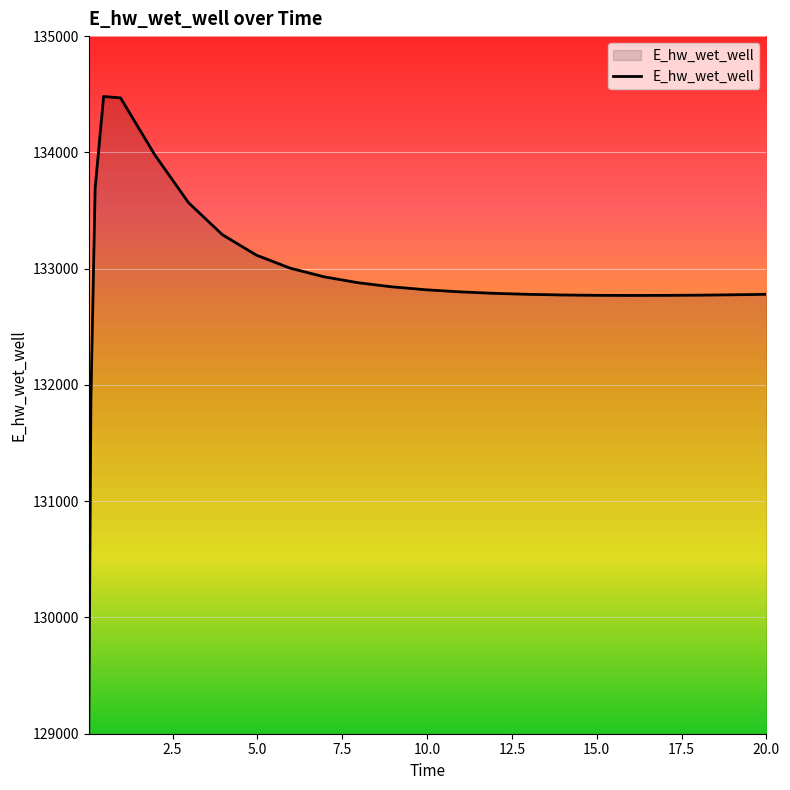

What is the difference between the maximum and minimum values?

5465.3